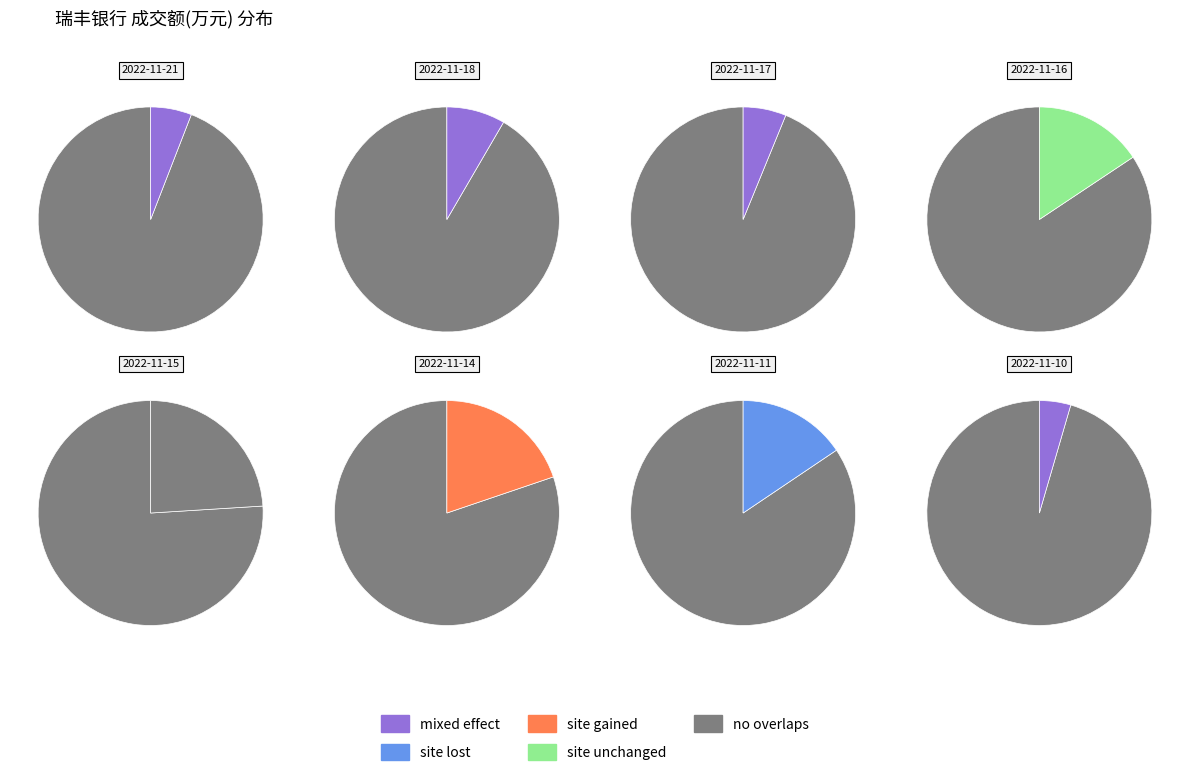

What is the change in value from 2022-11-21 to 2022-11-18?

+1676